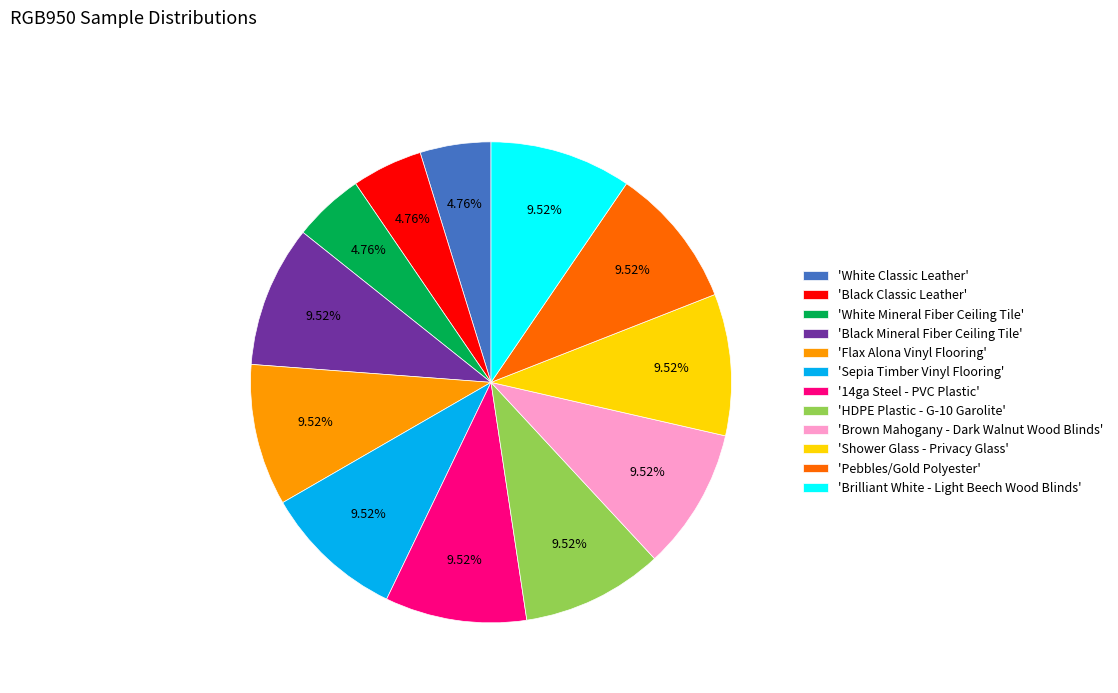

Is the sum of 'Brilliant White - Light Beech Wood Blinds' and 'White Mineral Fiber Ceiling Tile' greater than half?

No